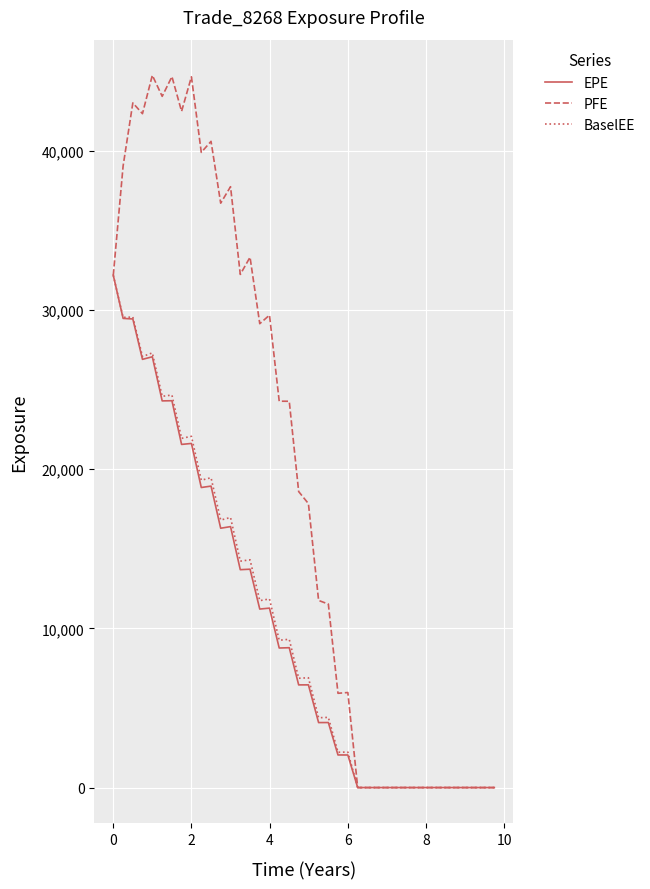

Which series has the largest total across all categories?

PFE